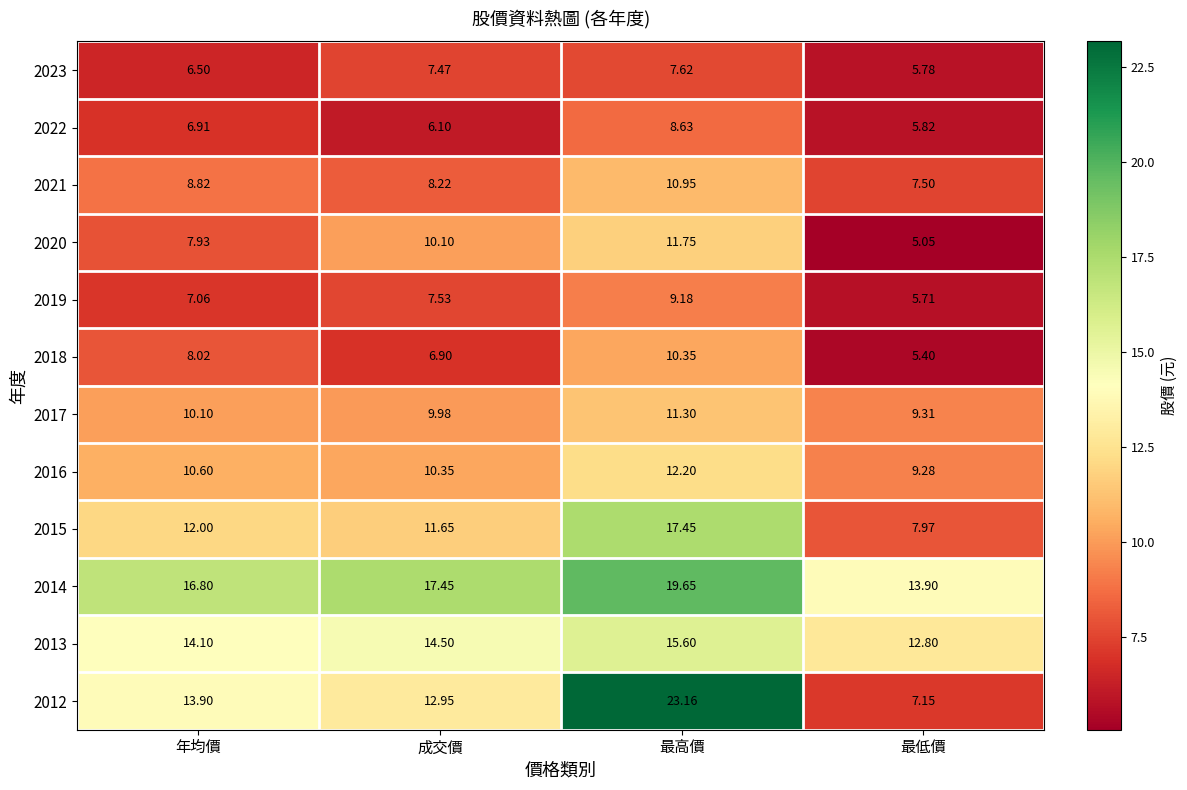

Rank the categories by 2022 value from highest to lowest.

最高價, 年均價, 成交價, 最低價